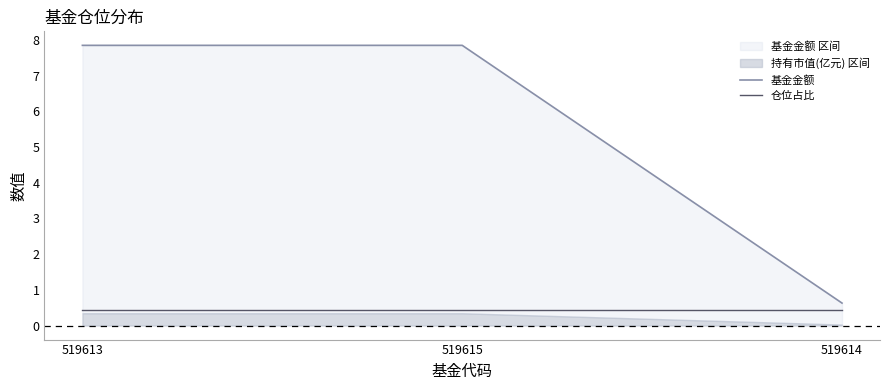

At 519613, list the series in order from largest to smallest.

基金金额, 仓位占比